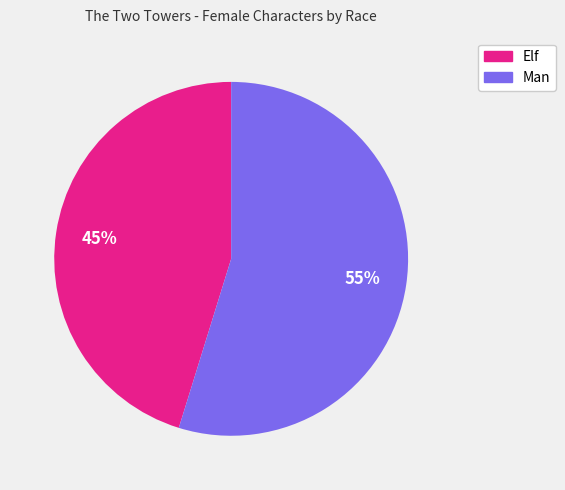

Is there a majority slice in this chart?

Yes